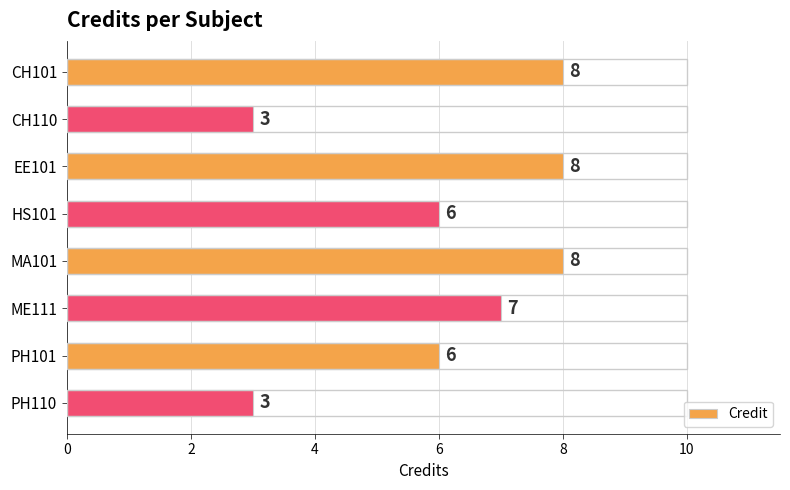

Count the number of data series in this chart.

1